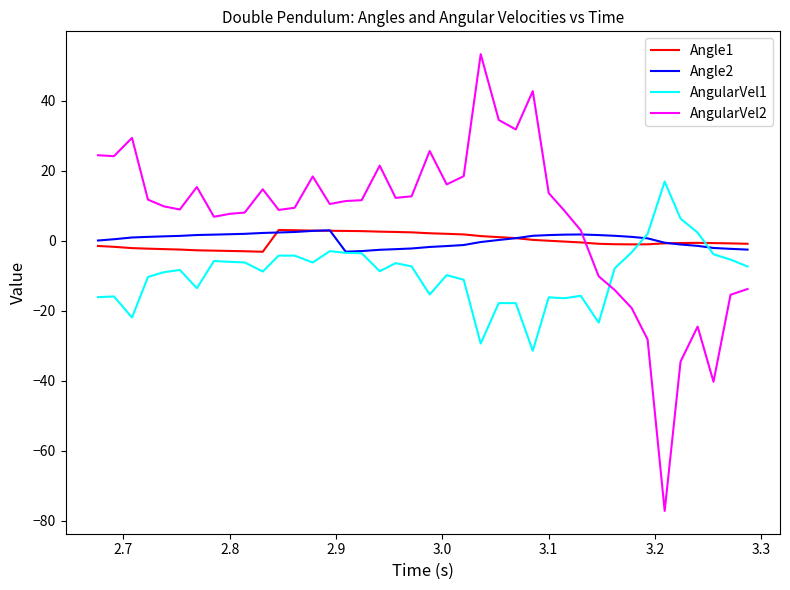

Which series has the widest spread of values?

AngularVel2